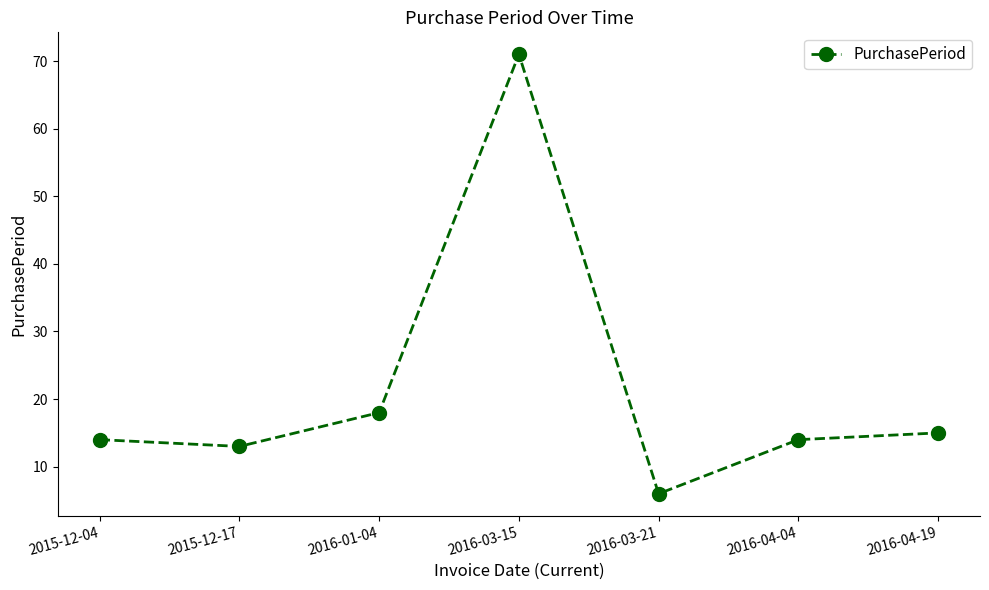

Which label corresponds to the smallest value in the chart?

2016-03-21